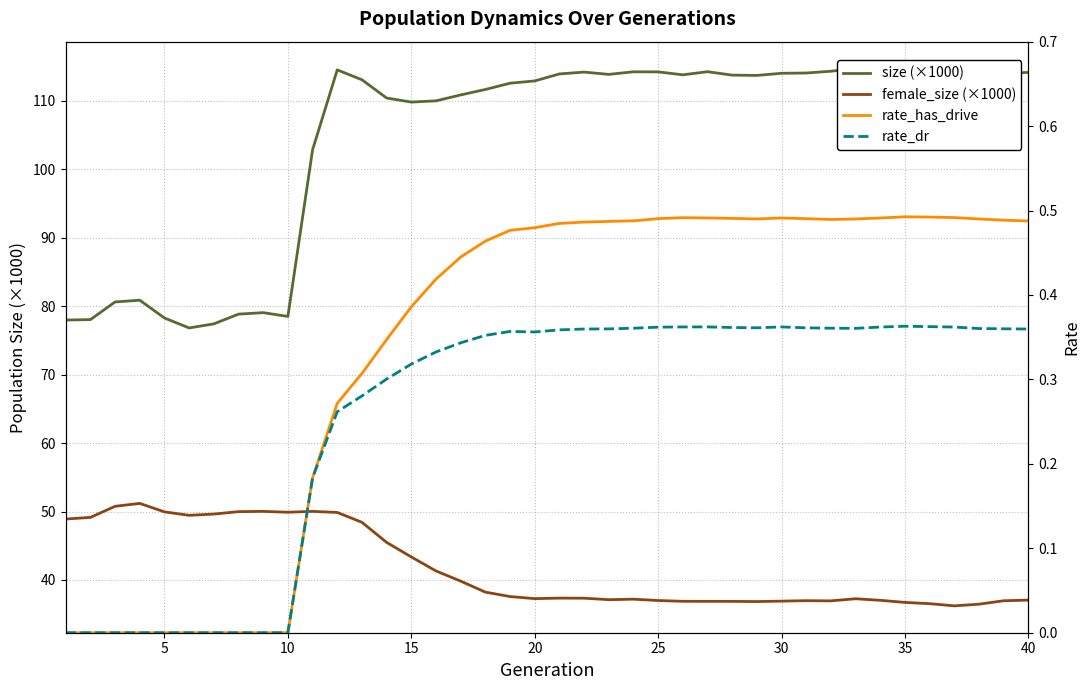

What is the maximum value for rate_dr?

0.4